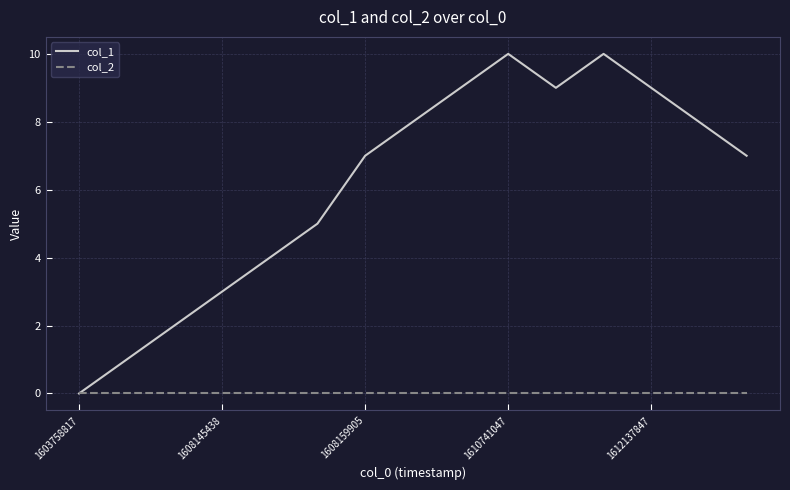

Which series has the largest range (max minus min)?

col_1